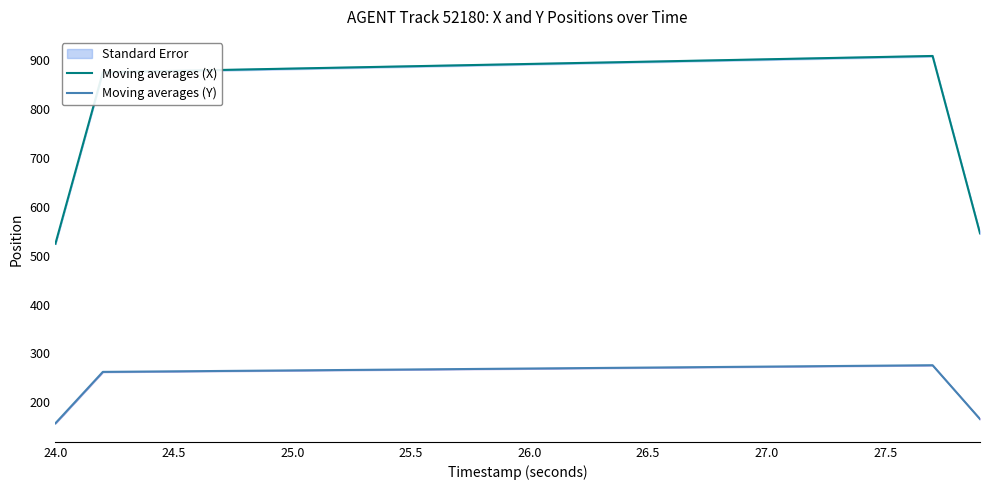

What is the difference between the second highest and second lowest values in the Moving averages (Y) series?

109.7